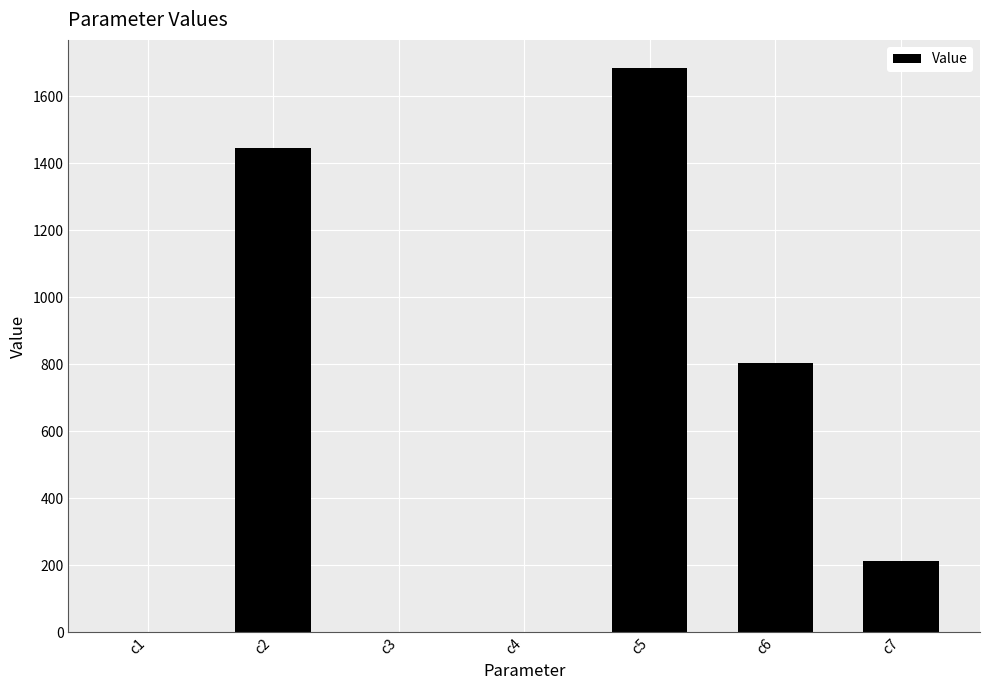

How many distinct data groups are displayed?

1